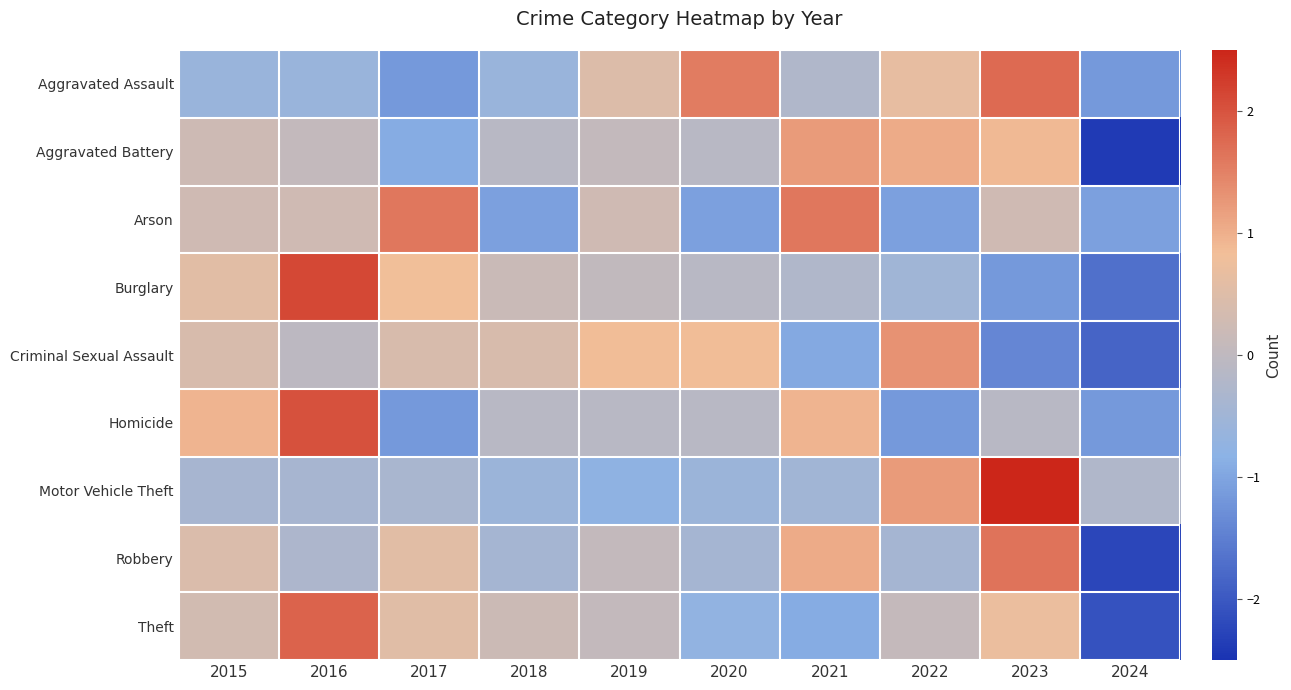

Reading left to right, what are all the values shown in this chart?

Aggravated Assault: 2015=-0.6	2016=-0.6	2017=-1.2	2018=-0.6	2019=0.5	2020=1.6	2021=-0.3	2022=0.7	2023=1.7	2024=-1.2
Aggravated Battery: 2015=0.2	2016=0.1	2017=-0.9	2018=-0.1	2019=0.1	2020=-0.1	2021=1.2	2022=1.0	2023=0.9	2024=-2.4
Arson: 2015=0.3	2016=0.3	2017=1.6	2018=-1.1	2019=0.3	2020=-1.1	2021=1.6	2022=-1.1	2023=0.3	2024=-1.1
Burglary: 2015=0.6	2016=2.1	2017=0.8	2018=0.2	2019=0.0	2020=-0.1	2021=-0.2	2022=-0.5	2023=-1.2	2024=-1.7
Criminal Sexual Assault: 2015=0.4	2016=-0.0	2017=0.4	2018=0.4	2019=0.9	2020=0.9	2021=-0.9	2022=1.3	2023=-1.4	2024=-1.9
Homicide: 2015=1.0	2016=2.0	2017=-1.2	2018=-0.1	2019=-0.1	2020=-0.1	2021=1.0	2022=-1.2	2023=-0.1	2024=-1.2
Motor Vehicle Theft: 2015=-0.4	2016=-0.4	2017=-0.4	2018=-0.6	2019=-0.8	2020=-0.6	2021=-0.5	2022=1.2	2023=2.6	2024=-0.2
Robbery: 2015=0.4	2016=-0.3	2017=0.6	2018=-0.4	2019=0.1	2020=-0.4	2021=1.0	2022=-0.4	2023=1.7	2024=-2.2
Theft: 2015=0.3	2016=1.8	2017=0.5	2018=0.2	2019=0.1	2020=-0.7	2021=-0.9	2022=0.1	2023=0.7	2024=-2.1